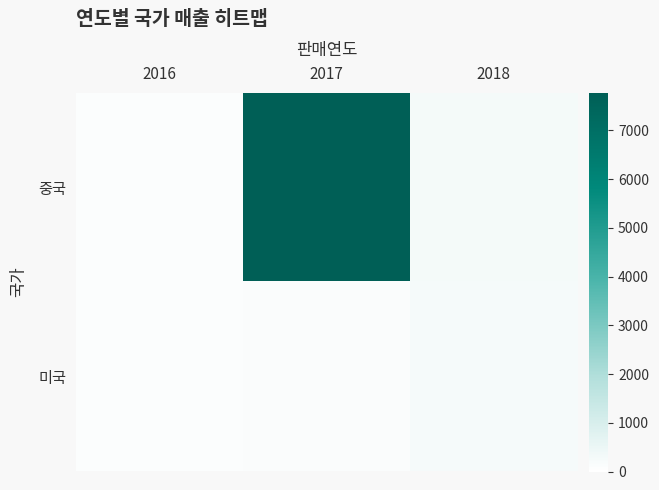

At 2017, list the series in order from smallest to largest.

미국, 중국